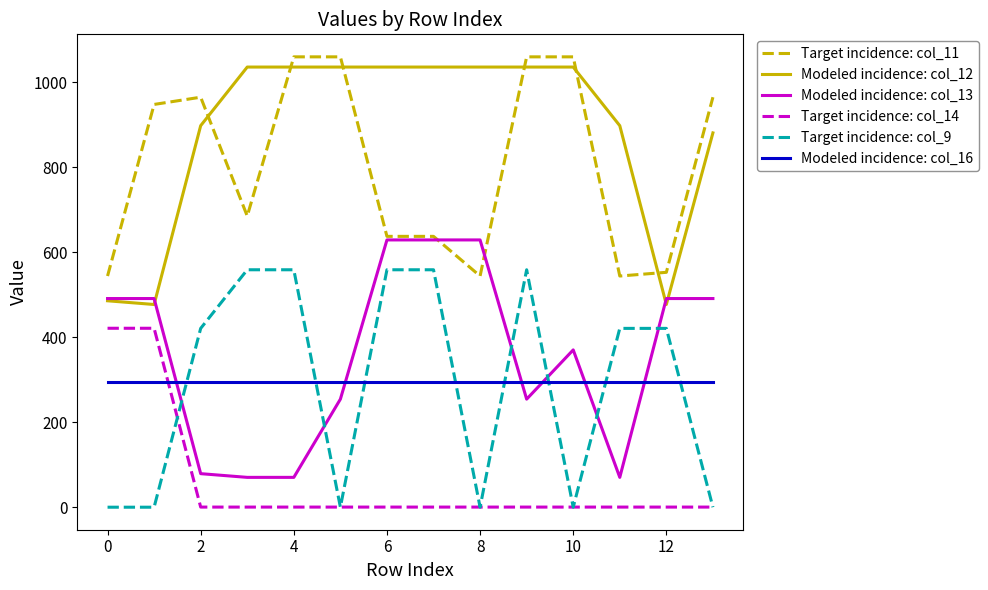

How many times do Modeled incidence: col_13 and Modeled incidence: col_16 cross each other?

6